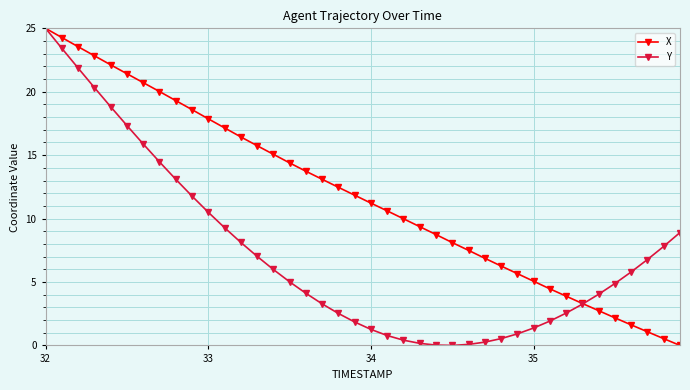

List the series in order of their overall mean, lowest first.

Y, X